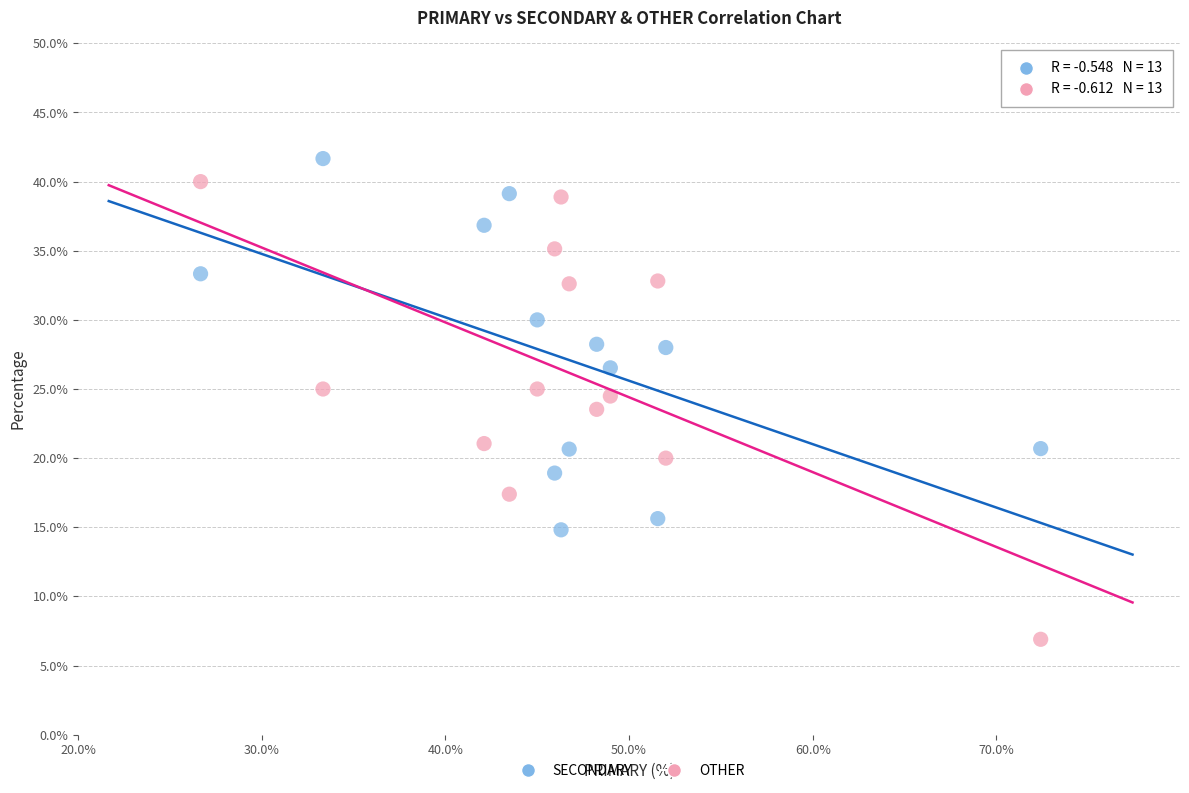

Which series contains the lowest Y value?

OTHER